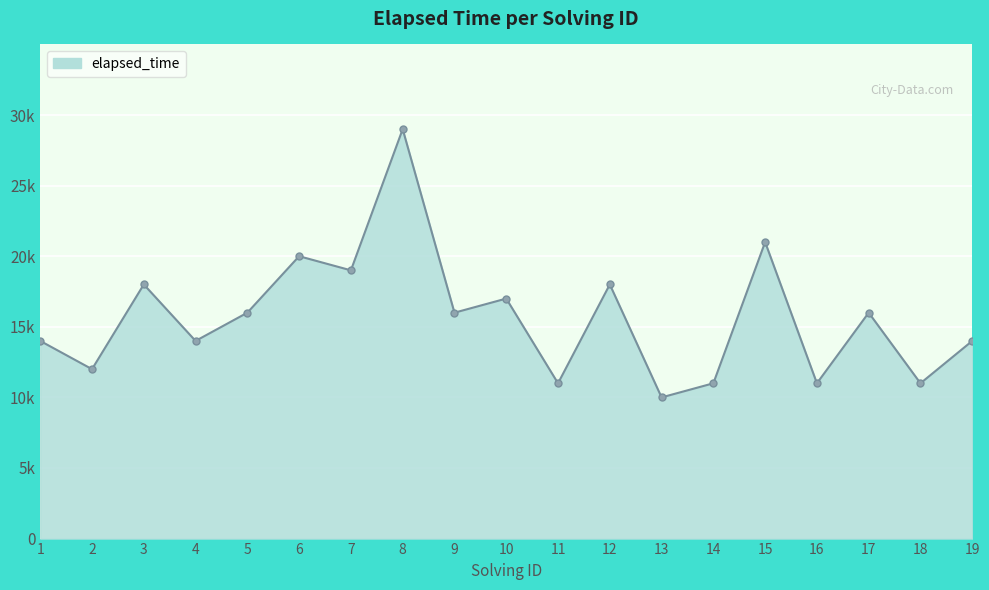

What is the minimum value shown in the chart?

10000